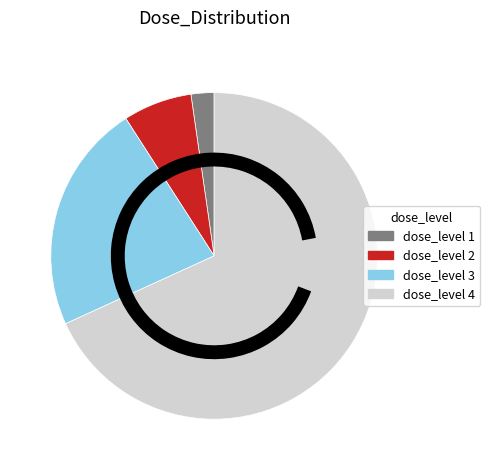

Is there a majority slice in this chart?

Yes